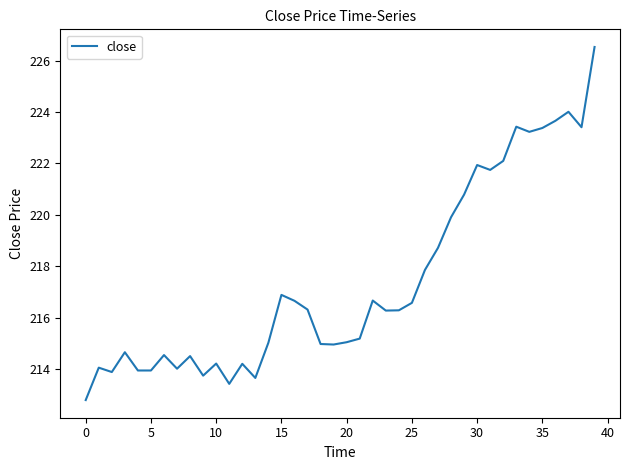

What is the minimum value shown in the chart?

212.8